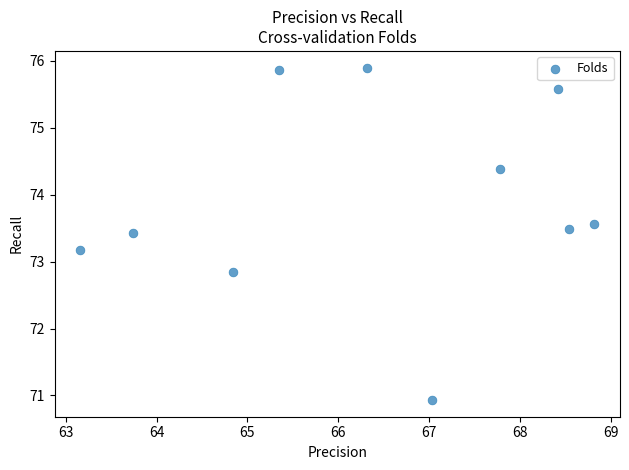

What is the range of Y values (max minus min)?

5.0